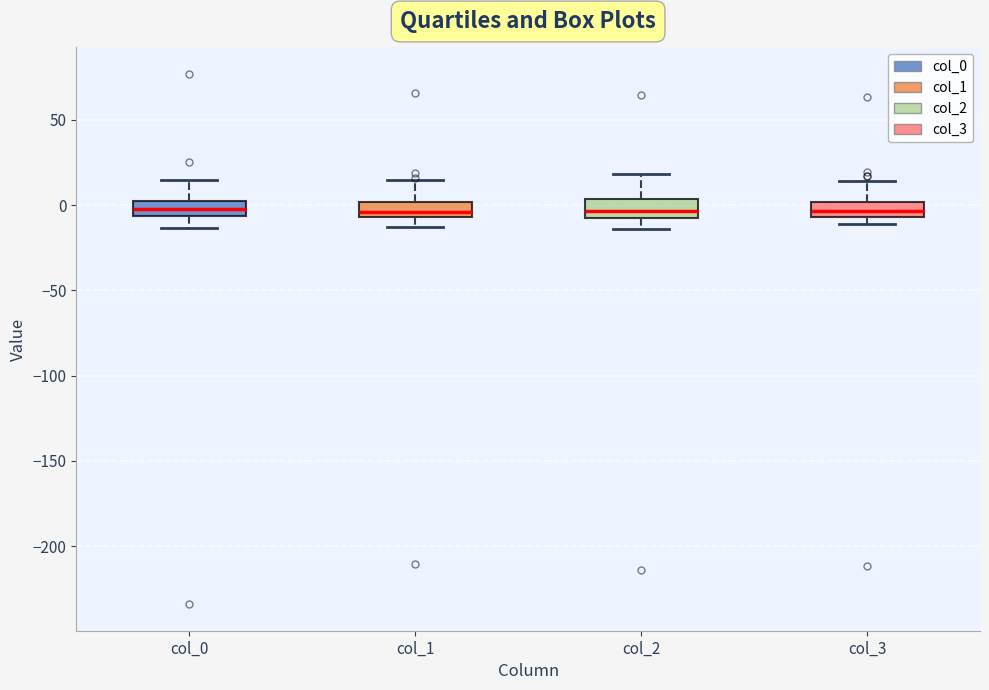

Reading left to right, read every box against the y-axis: the position of its median line, the range the box covers, and the ends of its whiskers. The values are not printed on the chart, so give them approximately, as read against the axis.

col_0: median 0, box -5 to 5, whiskers -15 to 15
col_1: median -5 (just above the box's lower edge), box -5 to 0, whiskers -15 to 15
col_2: median -5 (just above the box's lower edge), box -5 to 5, whiskers -15 to 20
col_3: median -5 (inside the box), box -5 to 0, whiskers -10 to 15